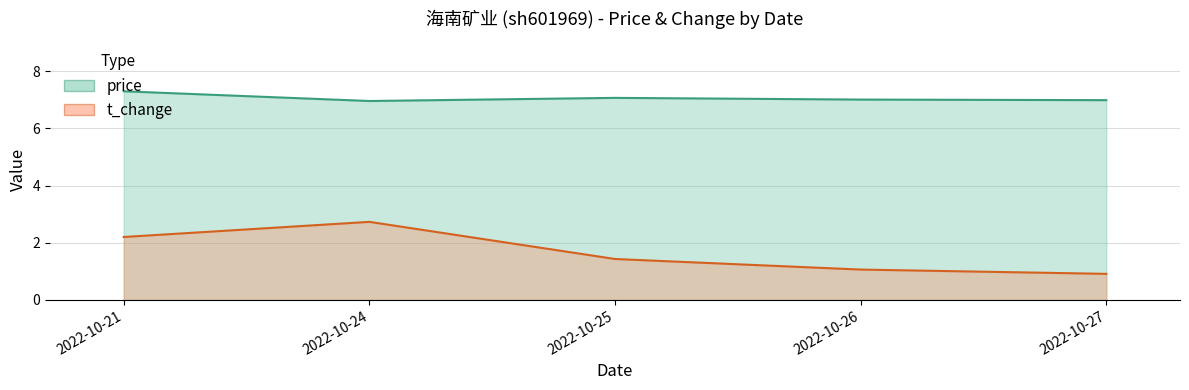

What is the total value across all series at 2022-10-25?

8.5